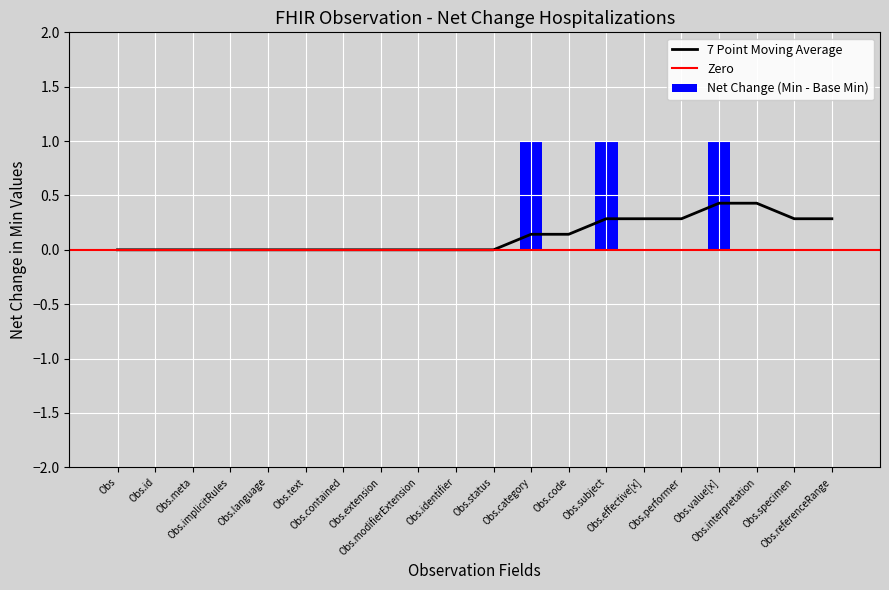

Reading left to right, transcribe all the data shown in this chart.

Min: Observation=0	Observation.id=0	Observation.meta=0	Observation.implicitRules=0	Observation.language=0	Observation.text=0	Observation.contained=0	Observation.extension=0	Observation.modifierExtension=0	Observation.identifier=0	Observation.status=1	Observation.category=1	Observation.code=0	Observation.subject=1	Observation.effective[x]=0	Observation.performer=1	Observation.value[x]=1	Observation.interpretation=1	Observation.specimen=0	Observation.referenceRange=1
Base Min: Observation=0	Observation.id=0	Observation.meta=0	Observation.implicitRules=0	Observation.language=0	Observation.text=0	Observation.contained=0	Observation.extension=0	Observation.modifierExtension=0	Observation.identifier=0	Observation.status=1	Observation.category=0	Observation.code=0	Observation.subject=0	Observation.effective[x]=0	Observation.performer=1	Observation.value[x]=0	Observation.interpretation=1	Observation.specimen=0	Observation.referenceRange=1